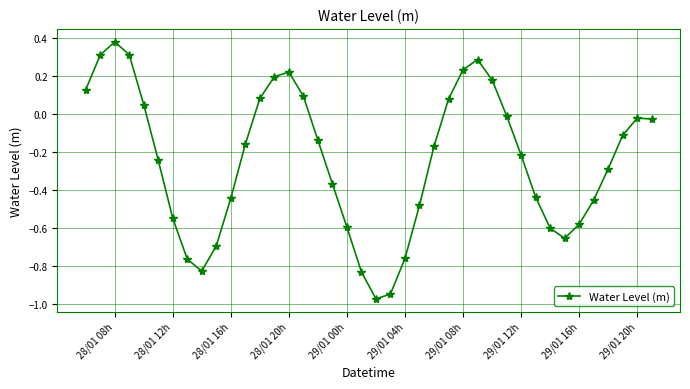

How many lines are shown in the chart?

1